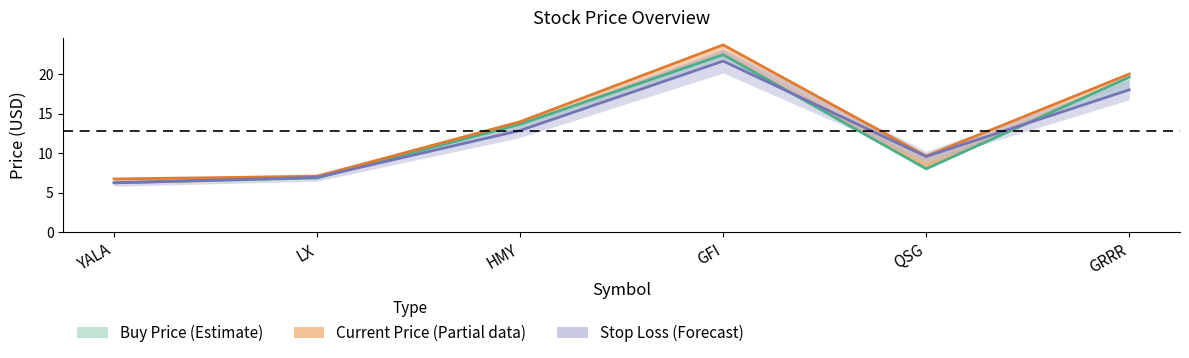

Does the chart display data point markers on the line(s)?

No